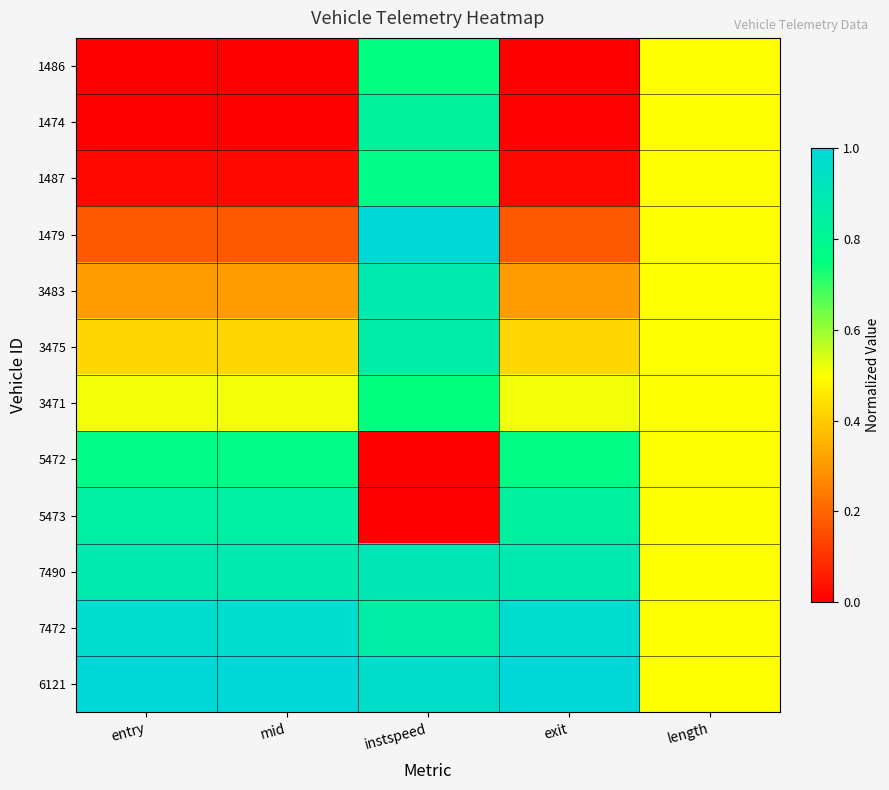

How many categories are shown in the chart?

5